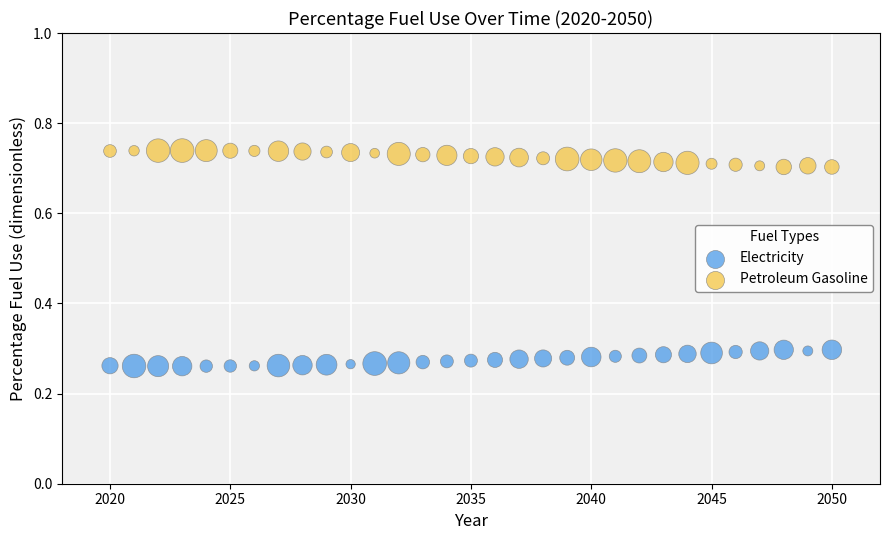

Which series reaches the minimum Y coordinate?

Electricity